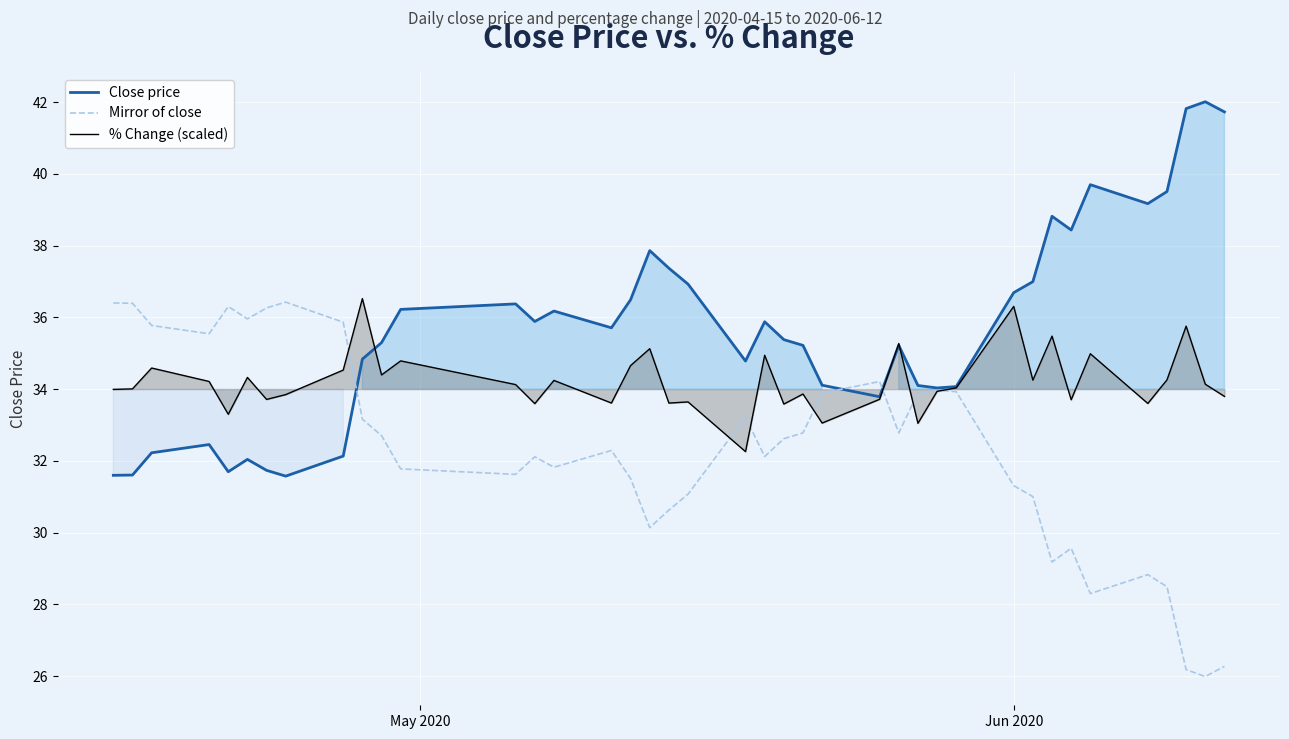

How many times do Mirror of close and % Change (scaled) cross each other?

7